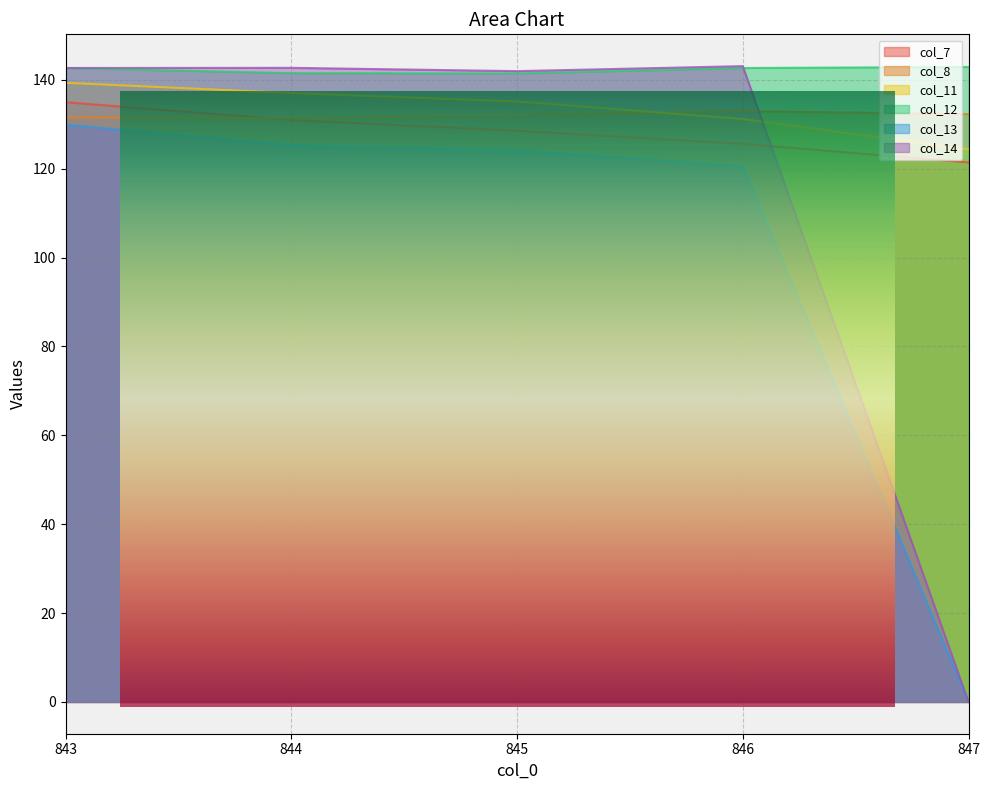

True or false: col_8 has more than 0 points higher than both neighbors.

True